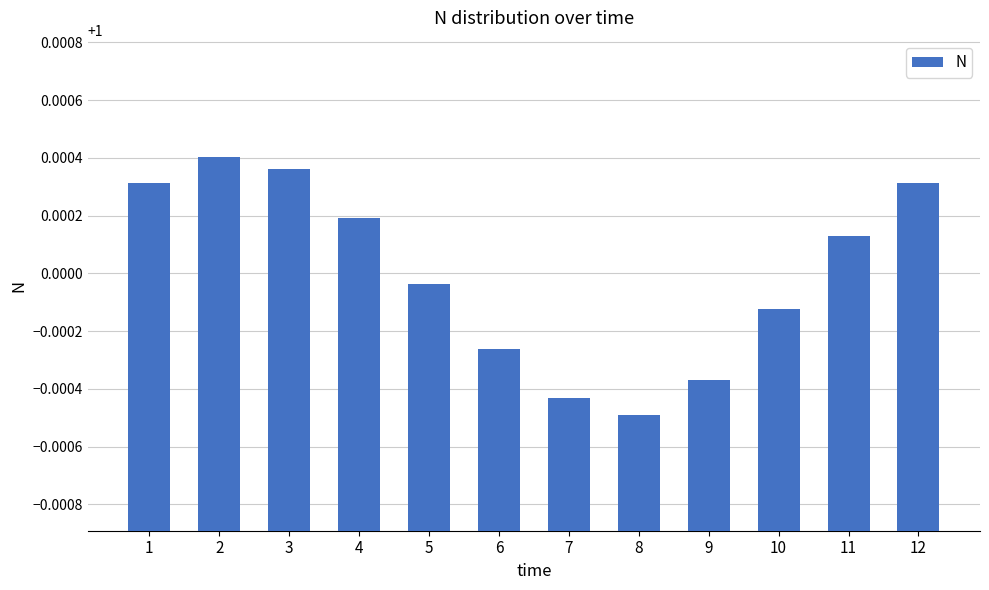

Are the bars grouped side by side (vs. stacked)?

No